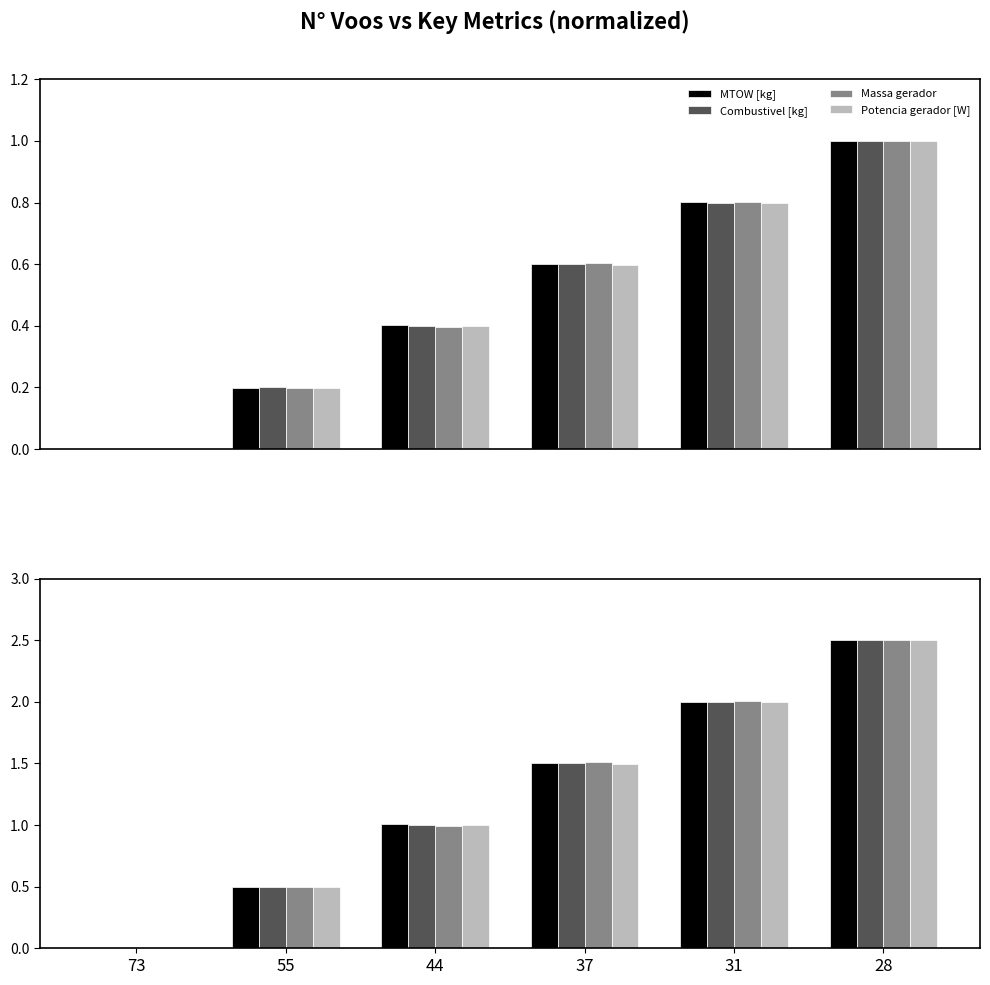

True or false: Potencia gerador [W] has a value of 1.5 at 44.

False